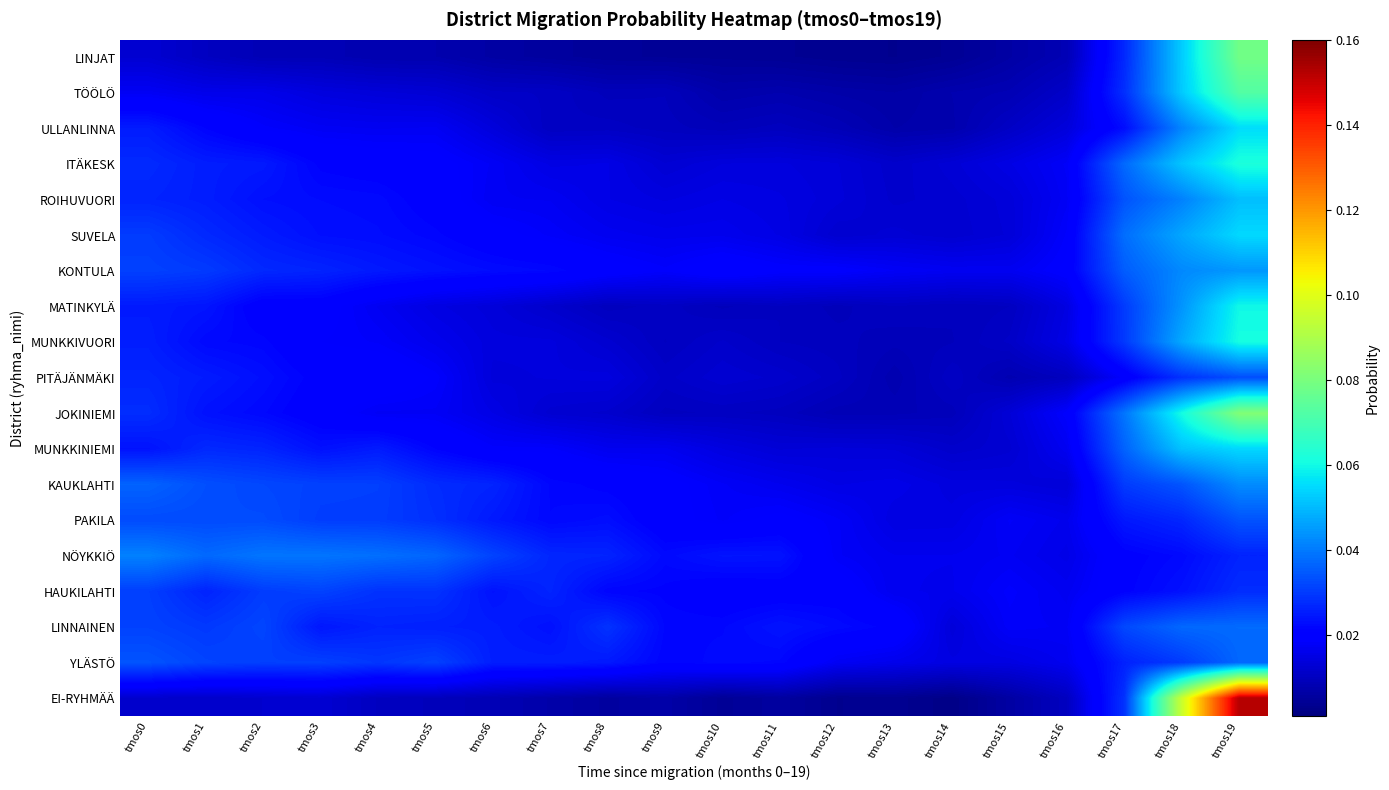

Which series changed the most between tmos1 and tmos10?

KAUKLAHTI